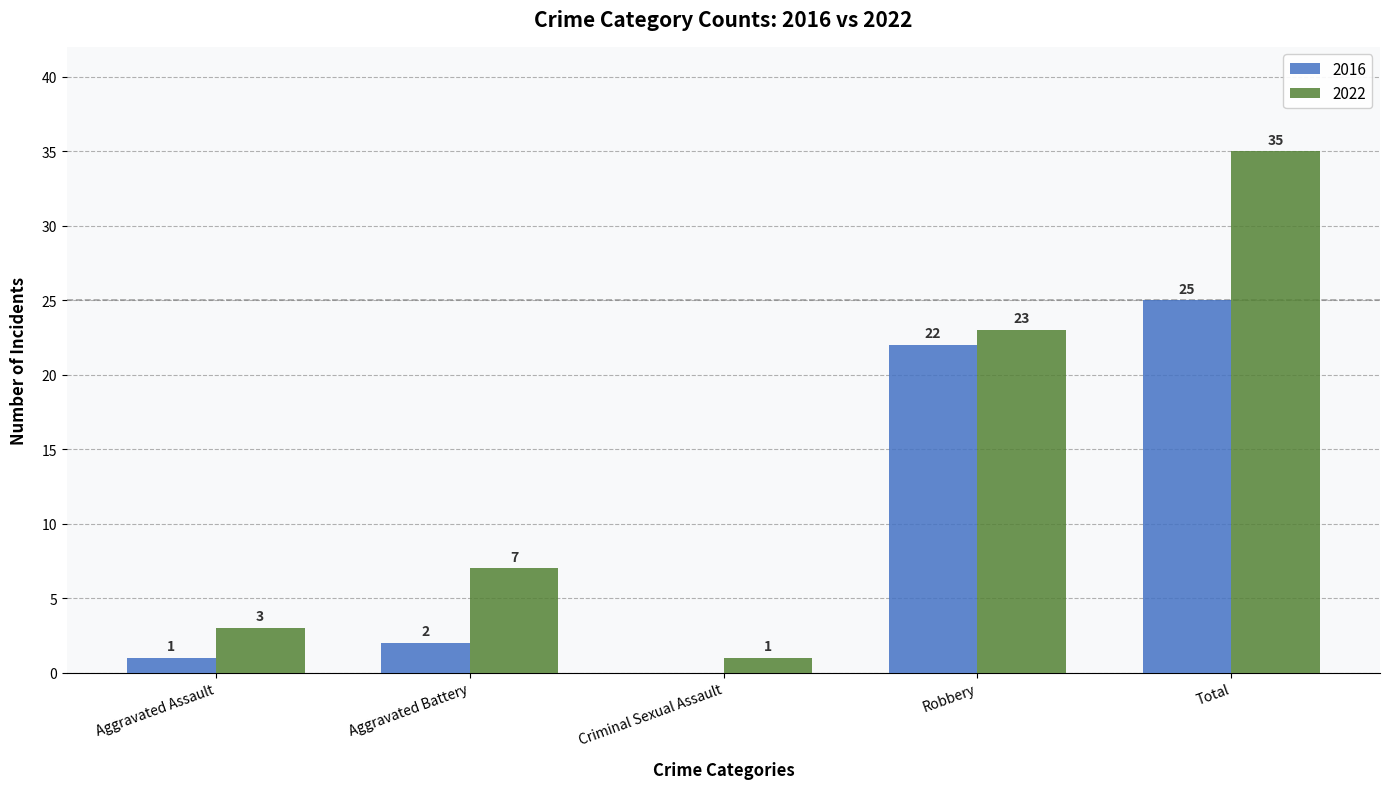

True or false: 2016 has a value of 1 at Aggravated Assault.

True